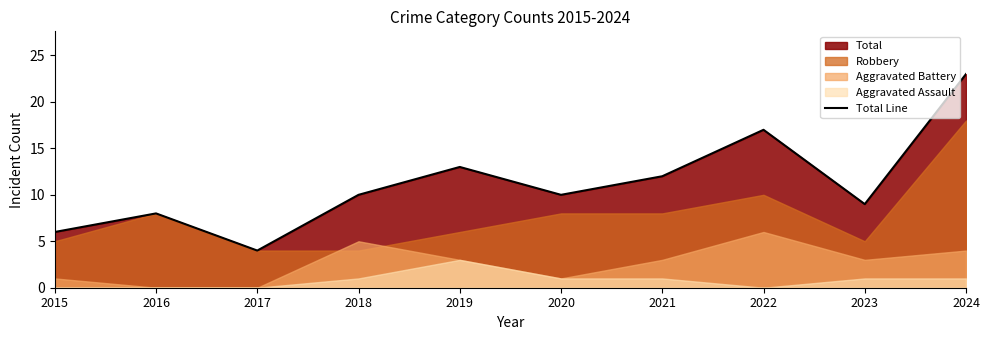

True or false: the data shows 6 at 2017.

False